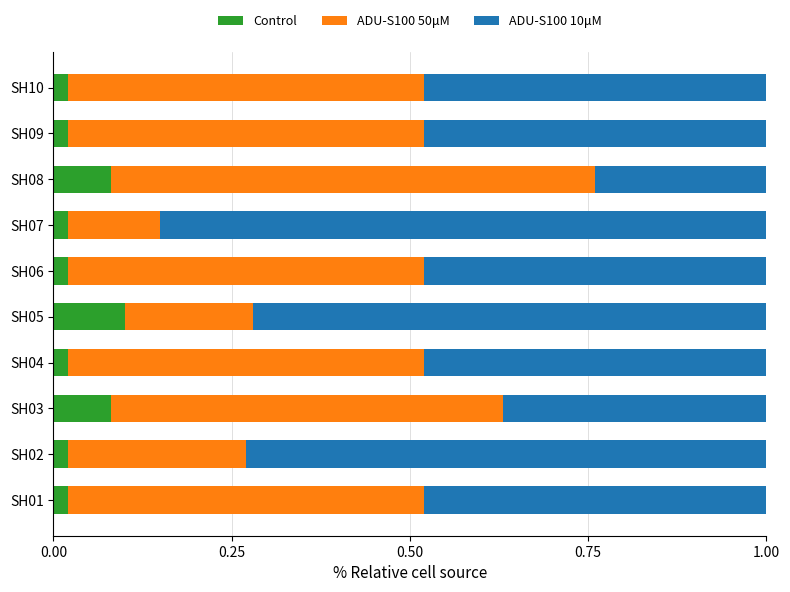

At which label does Control reach its peak?

SH05